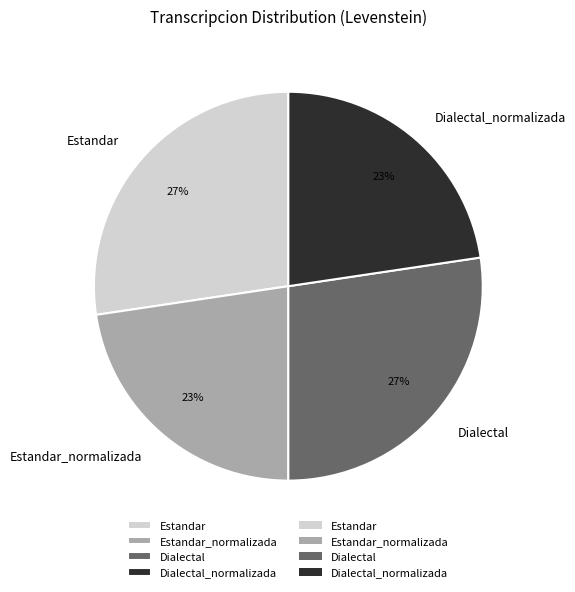

Is the sum of Estandar_normalizada and Dialectal_normalizada greater than half?

No